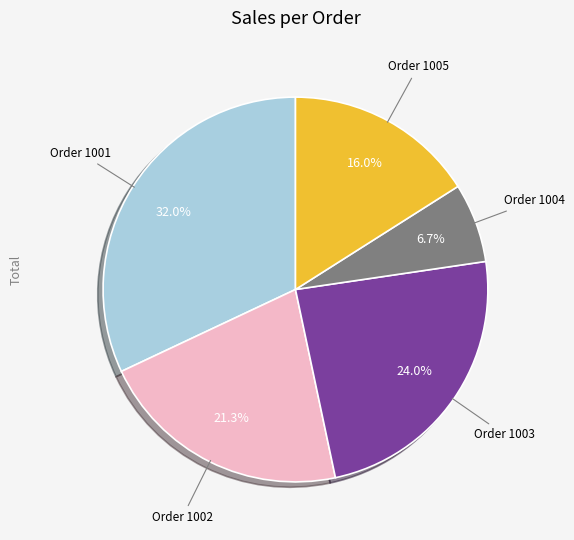

Count the number of slices in the pie.

5